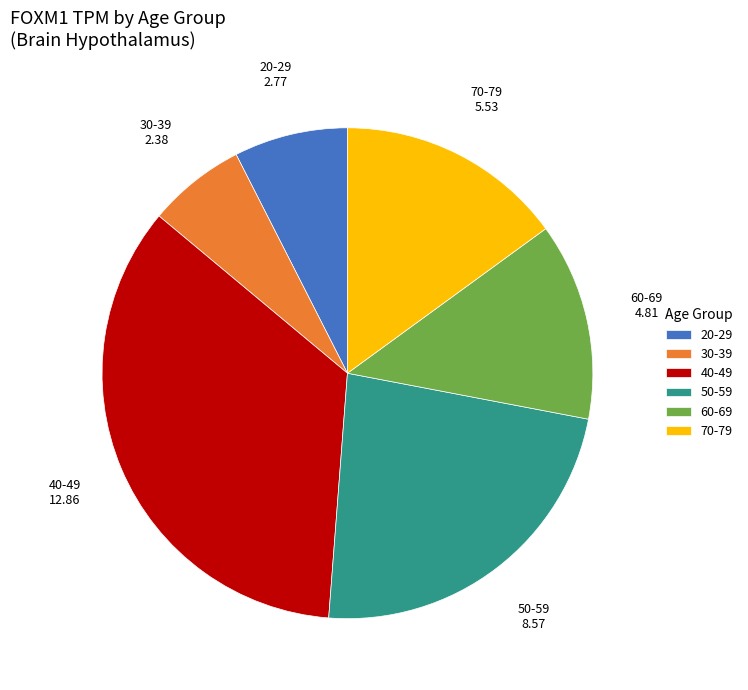

Count the number of slices in the pie.

6